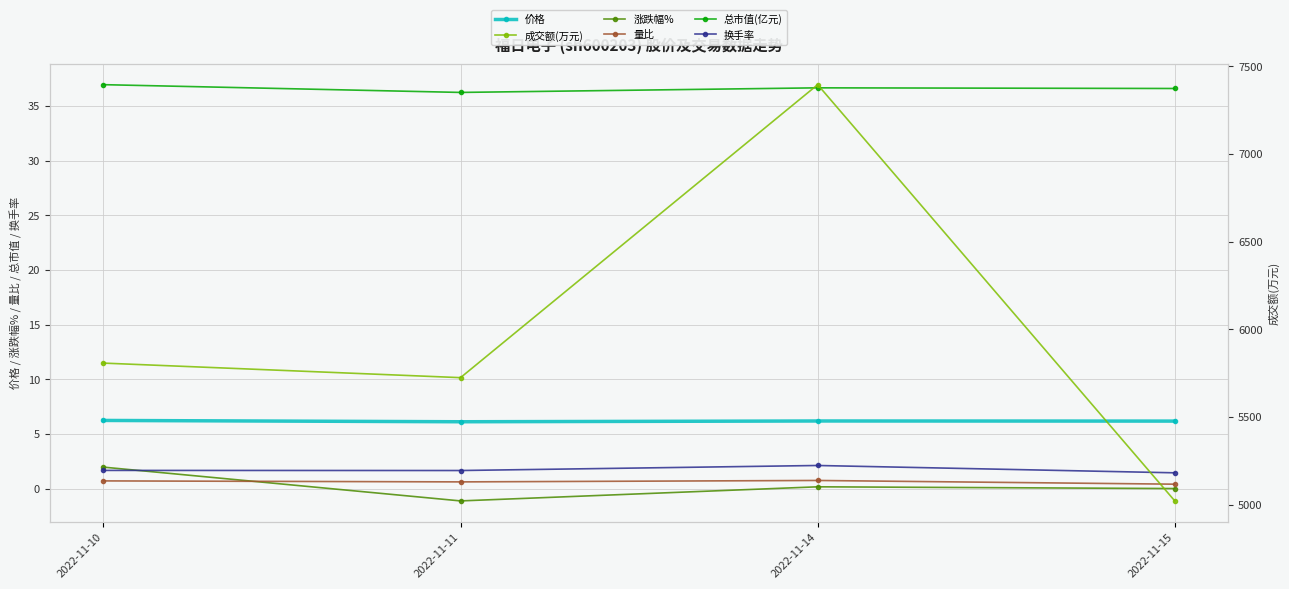

What is the sum of the 换手率 values at 2022-11-10 and 2022-11-14?

3.8